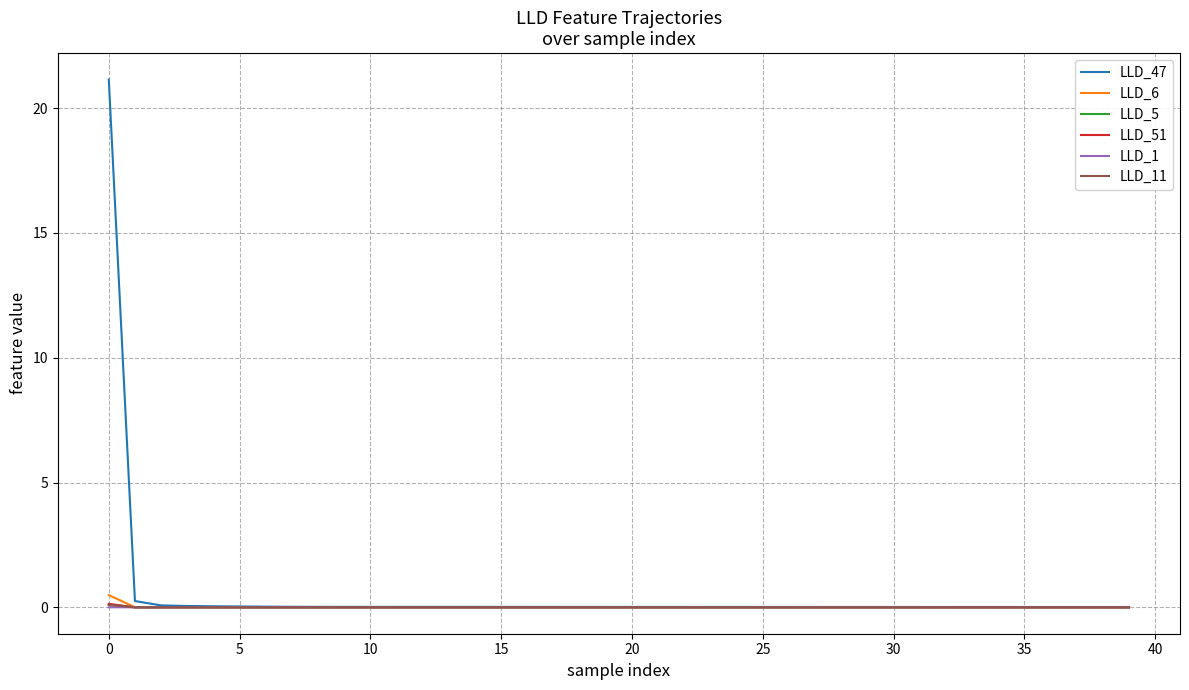

Does the chart have visible grid lines?

Yes